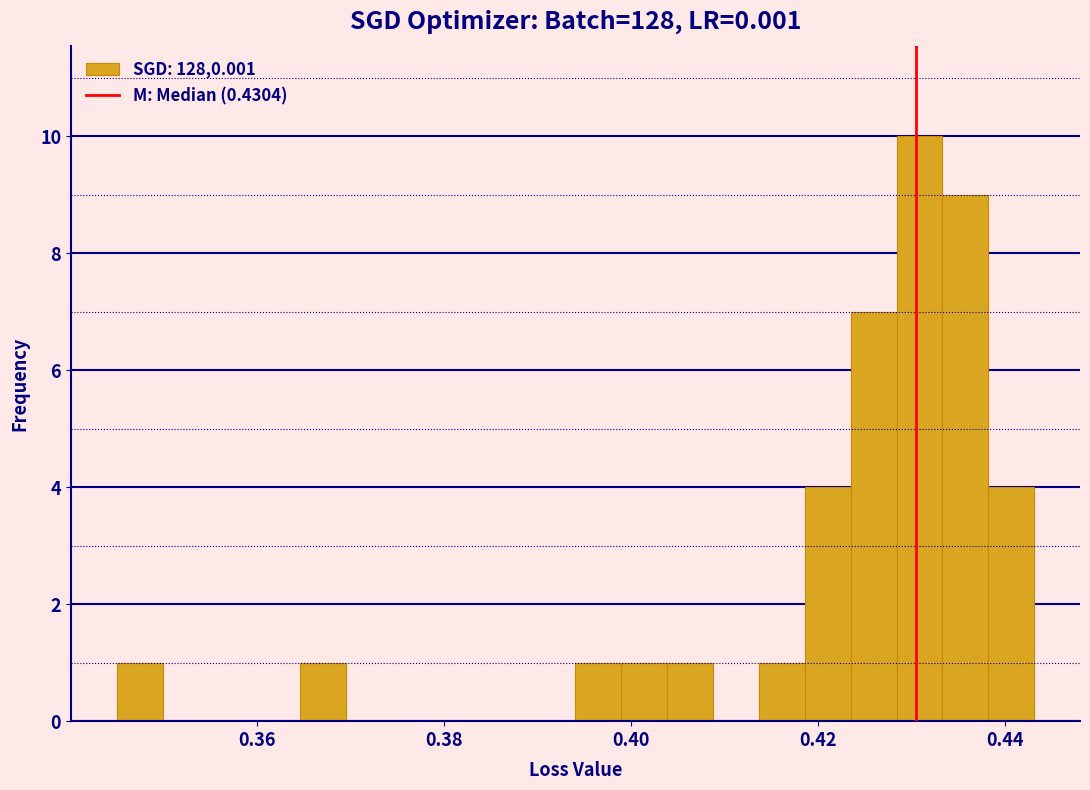

Read against the x-axis, roughly where is the centre of the tallest bar?

0.430